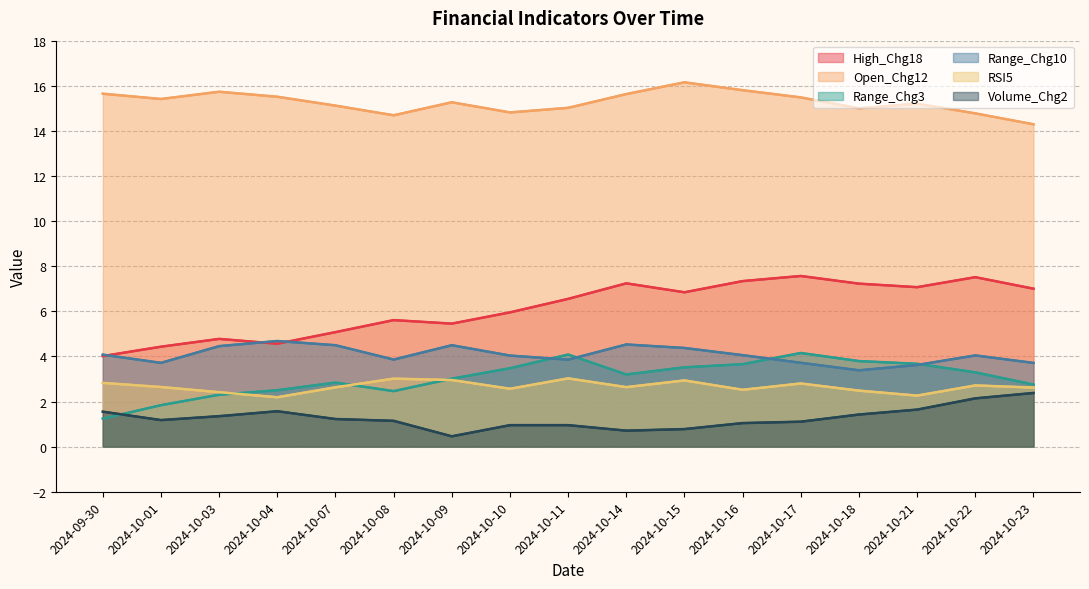

What is the difference between the second highest and minimum values in the Volume_Chg2 series?

1.7